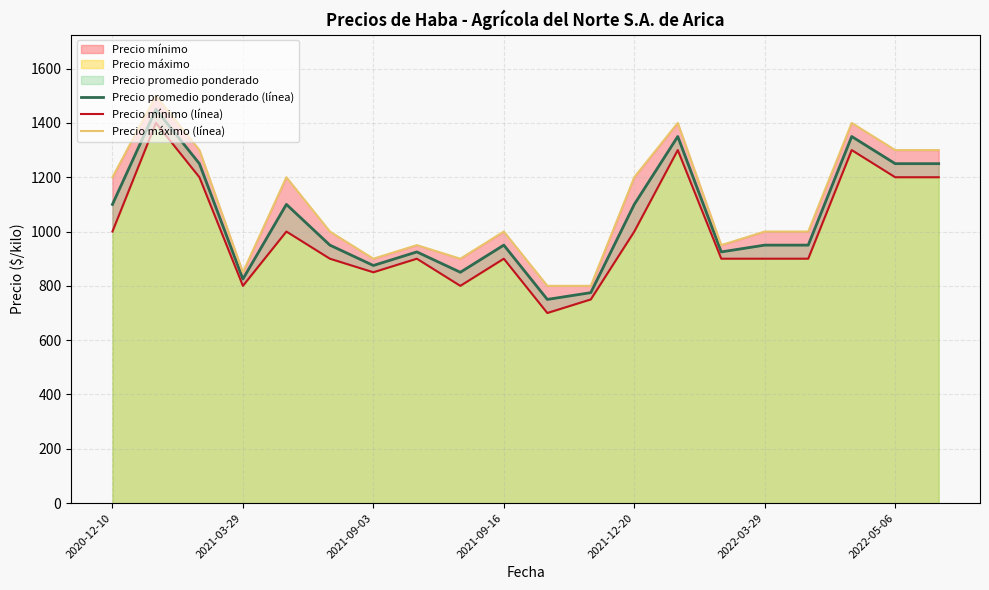

The value of Precio promedio ponderado (línea) at 2021-09-03 is 1190. True or false?

False